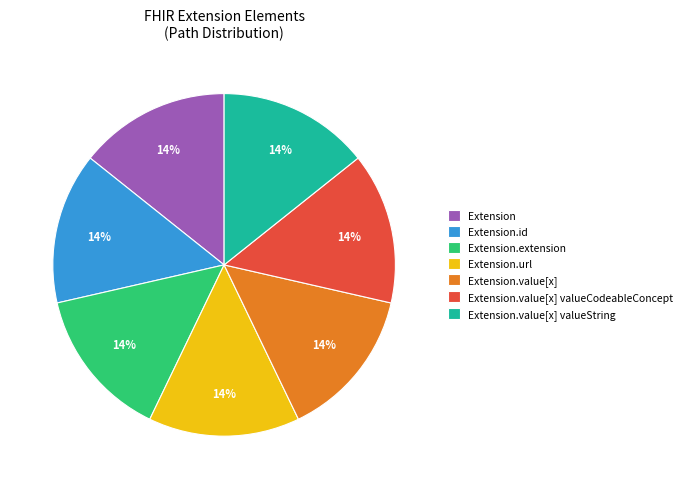

Is there any slice that represents more than half of the pie?

No